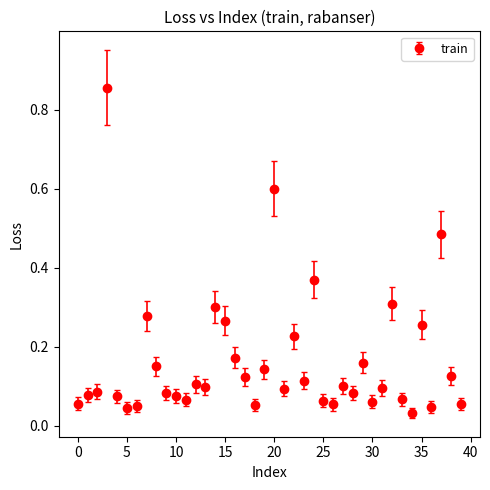

What is the difference between the maximum and minimum values?

0.8